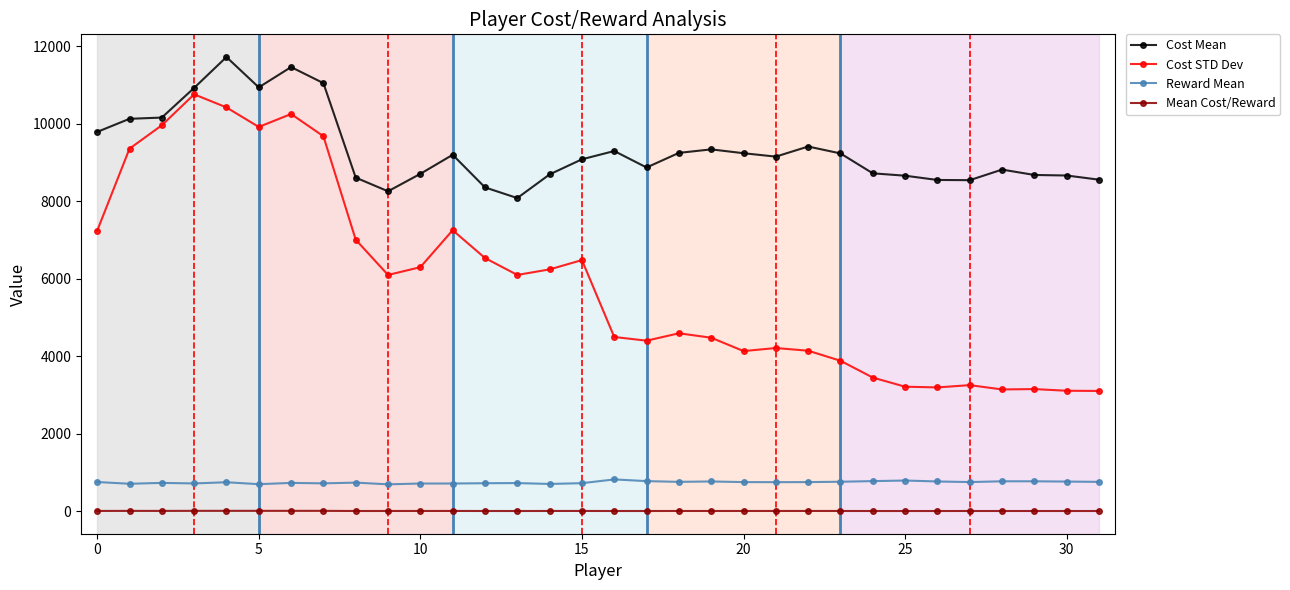

What is the sum of all Cost Mean values?

298209.8